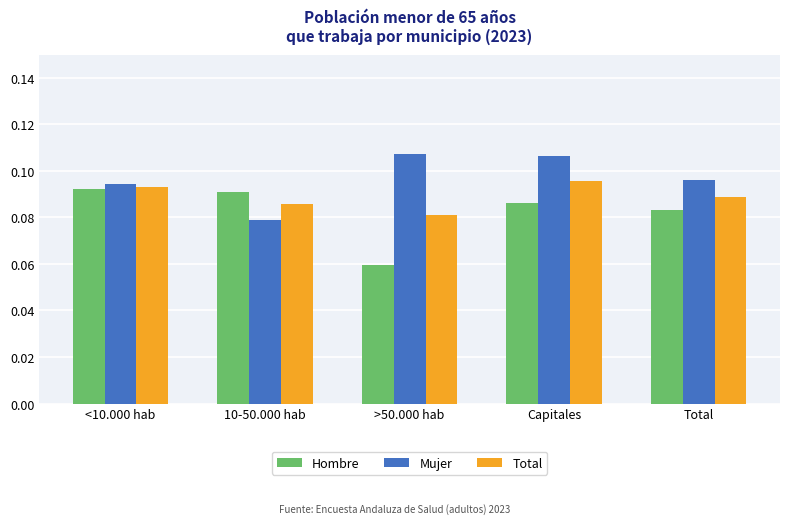

Between 10-50.000 hab and Capitales, which series saw the biggest shift?

Mujer